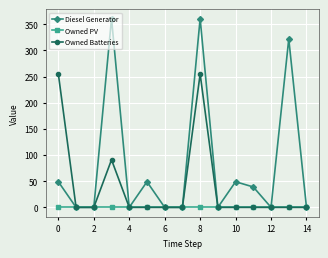

Rank the series by their maximum value, from lowest to highest.

Owned PV, Owned Batteries, Diesel Generator